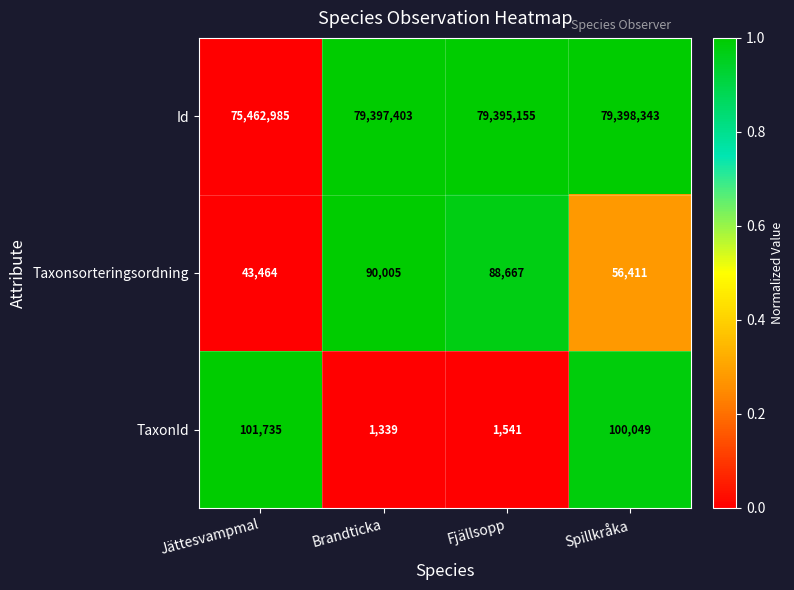

What is the sum of the Taxonsorteringsordning values at Spillkråka and Jättesvampmal?

99875